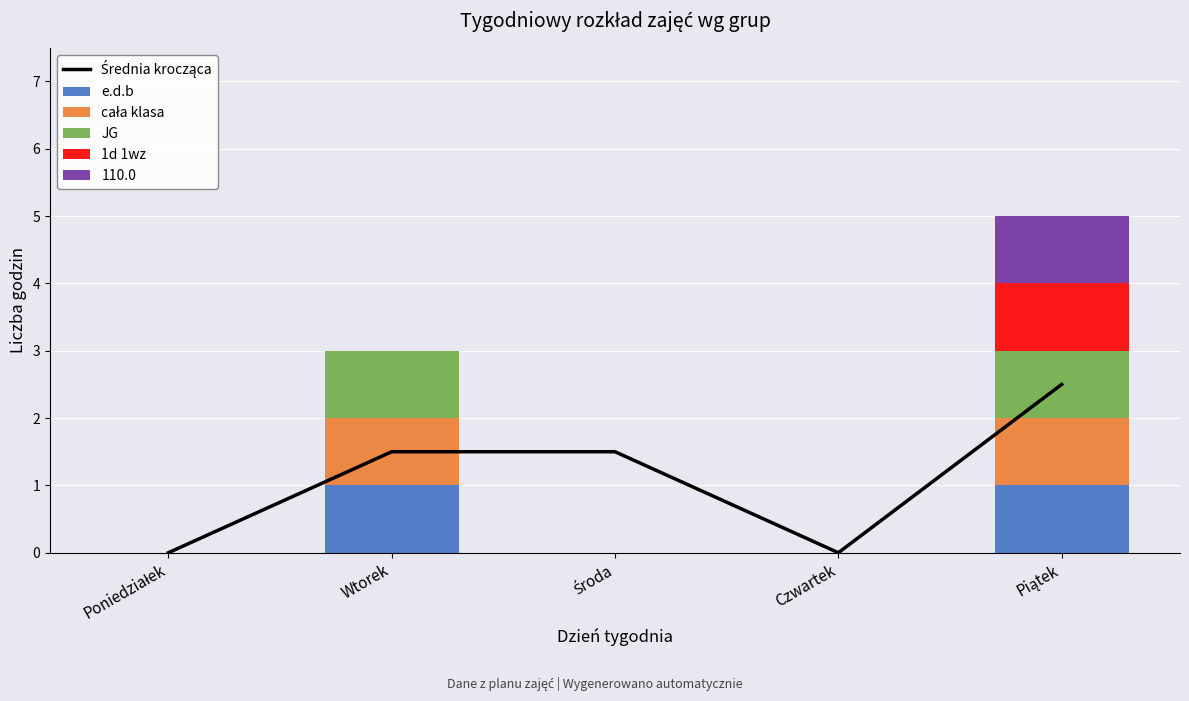

What is the maximum value shown in the chart?

2.5